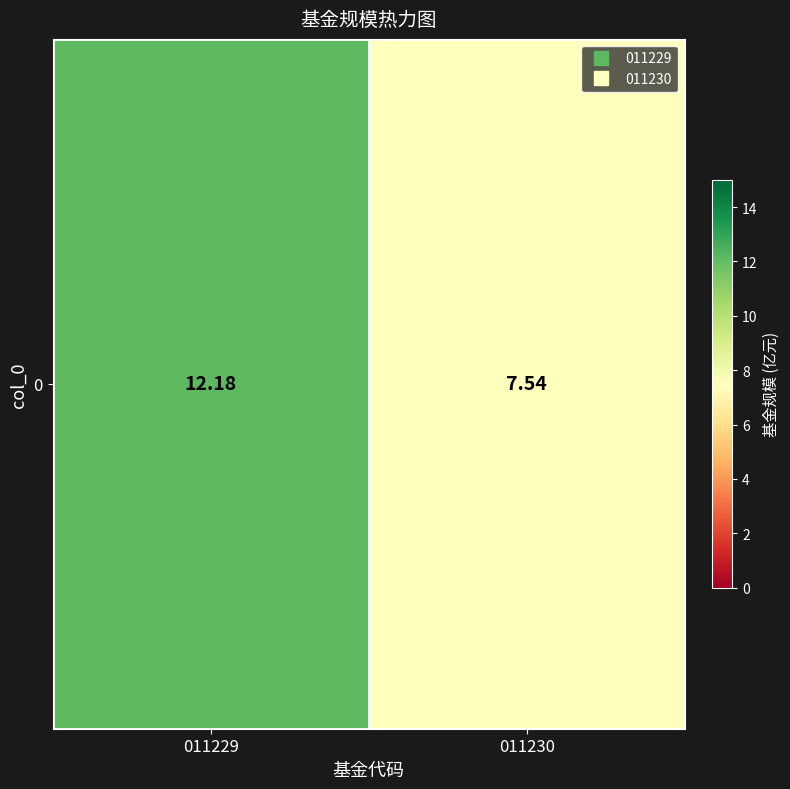

List the labels in order of value, smallest first.

011230, 011229